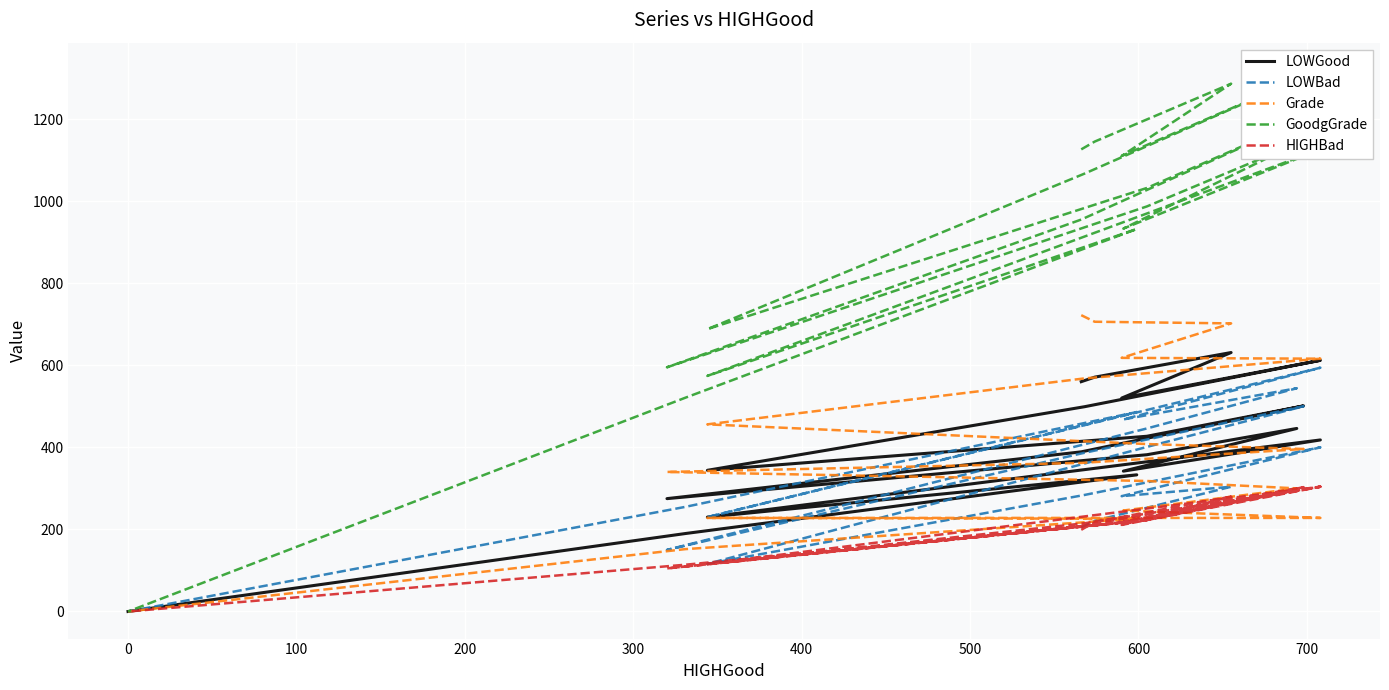

What is the label of the 18th point from the right?

200